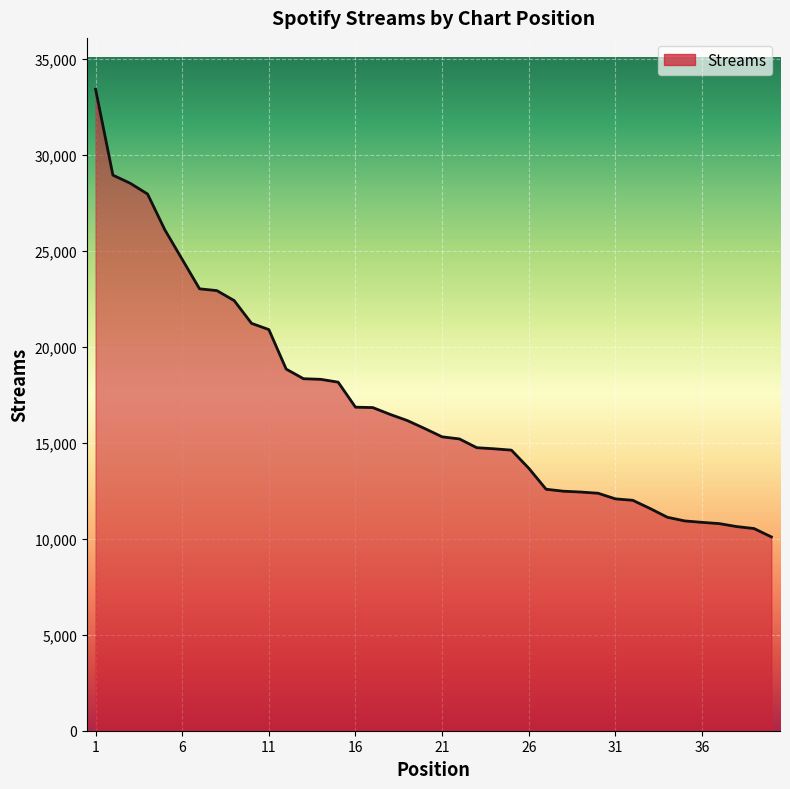

What is the maximum value shown in the chart?

33429